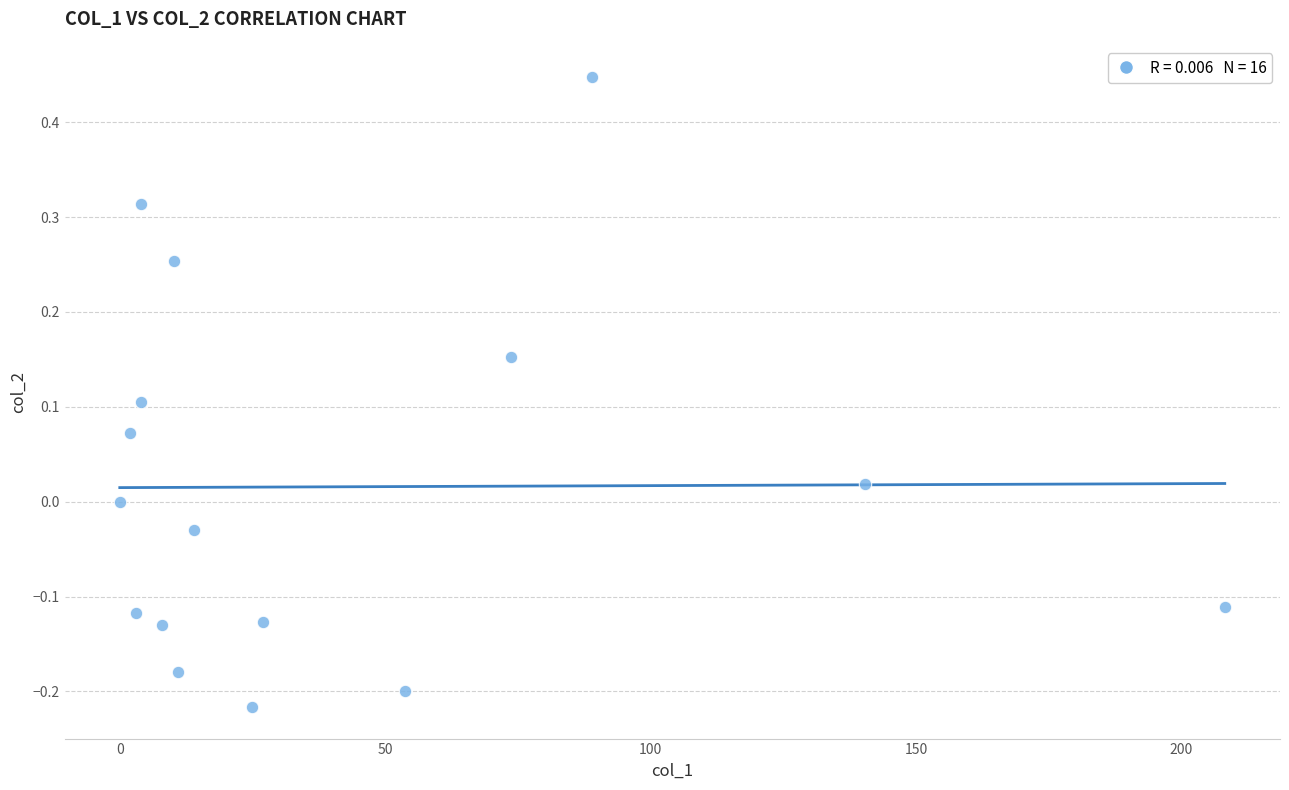

What is the range of Y values (max minus min)?

0.7